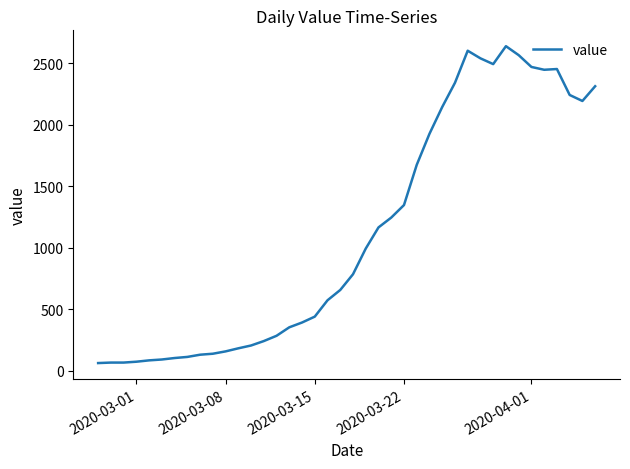

What is the greatest value displayed?

2640